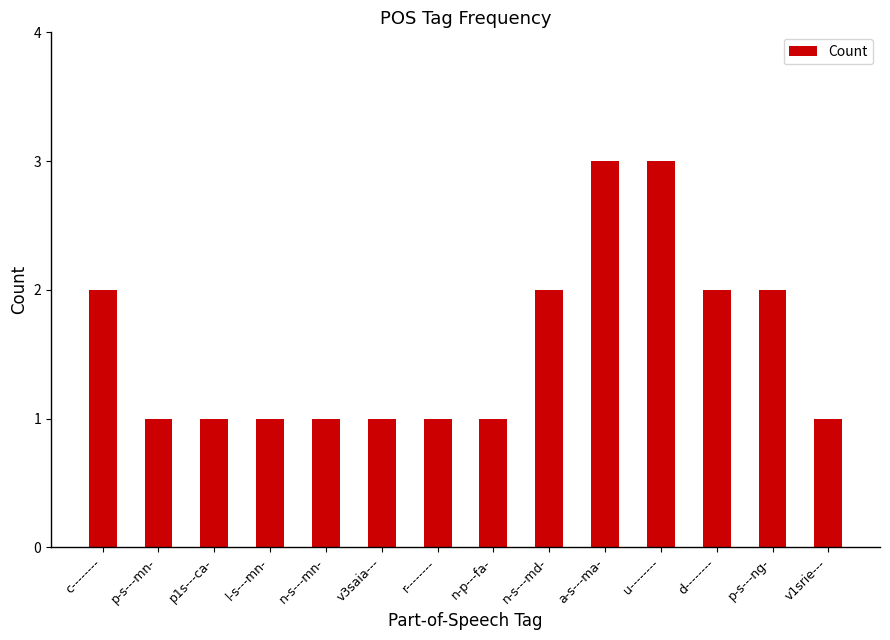

What is the average value?

2